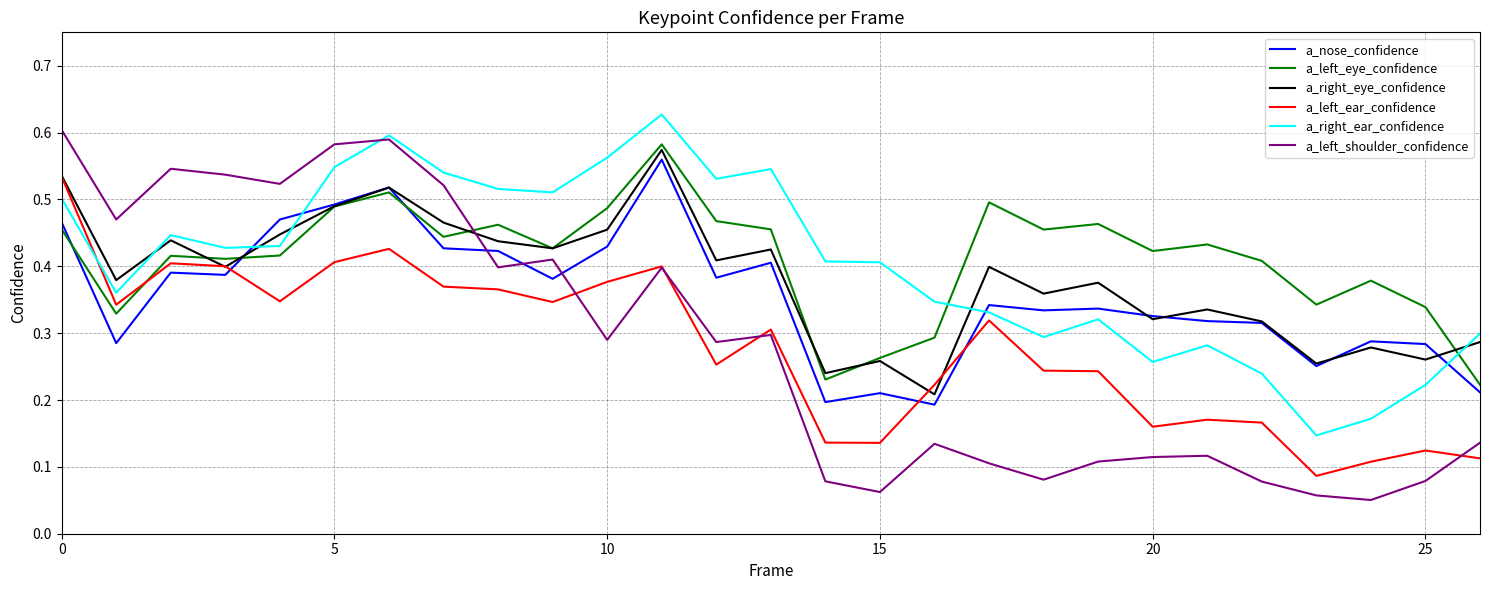

In a_left_eye_confidence, how many points are higher than both neighbors (excluding endpoints)?

8